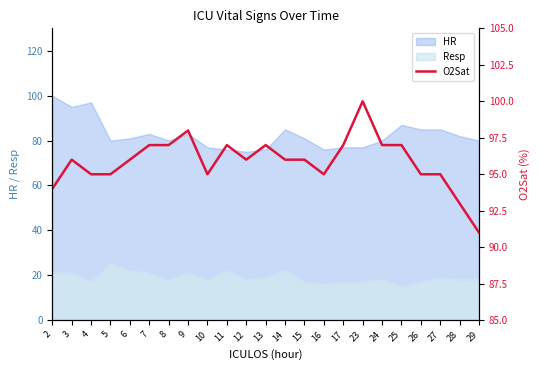

True or false: HR has a value of 137 at 4.

False